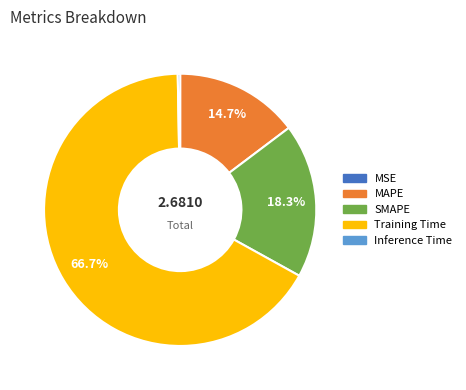

Approximately how many times larger is the value at SMAPE compared to Training Time?

0.3